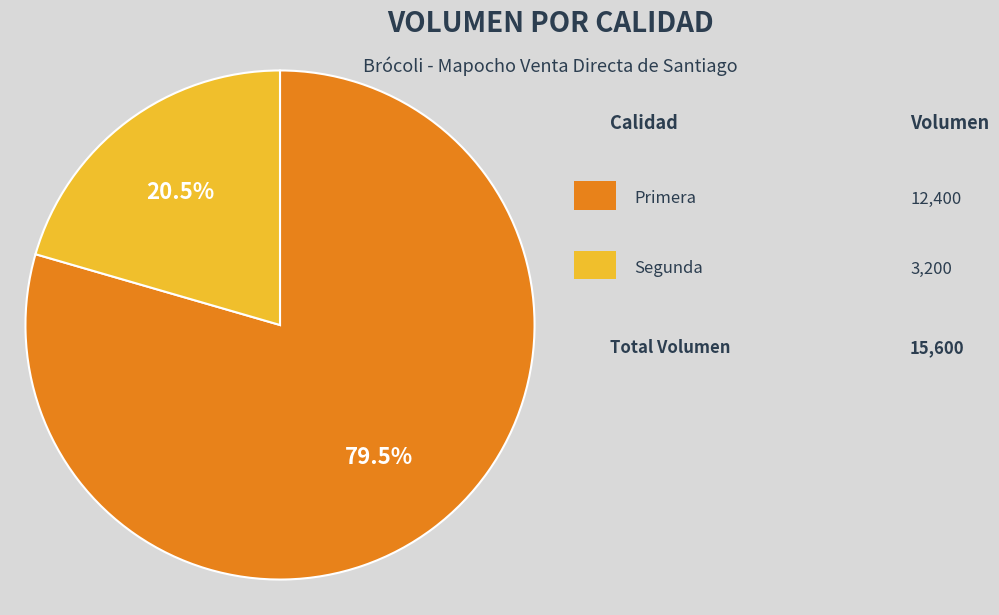

Is there any slice that represents more than half of the pie?

Yes